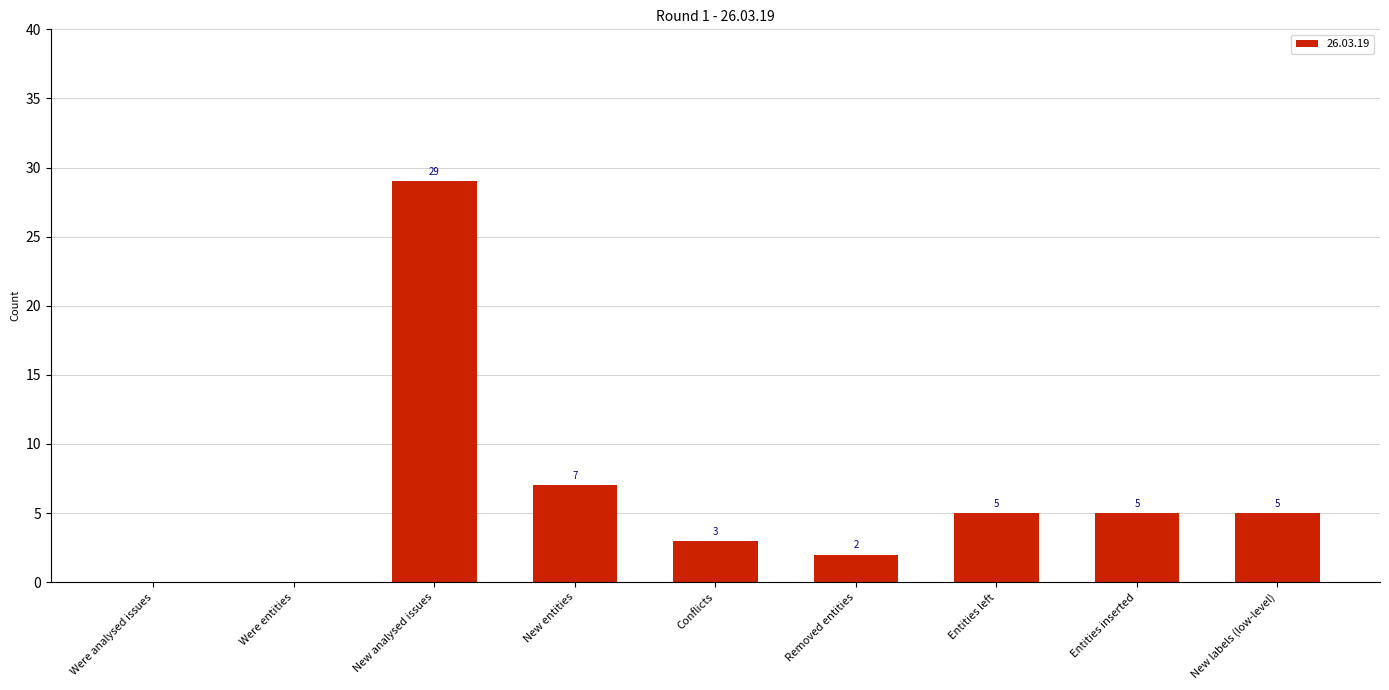

At which label does the data first exceed 5?

New analysed issues